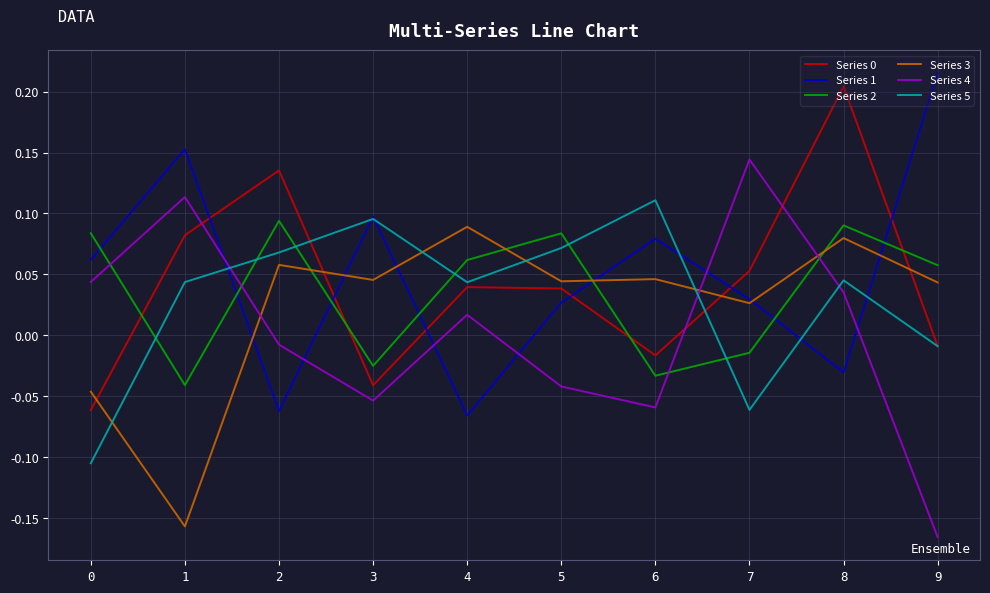

True or false: Series 4 has a value of 0.1 at 7.

True